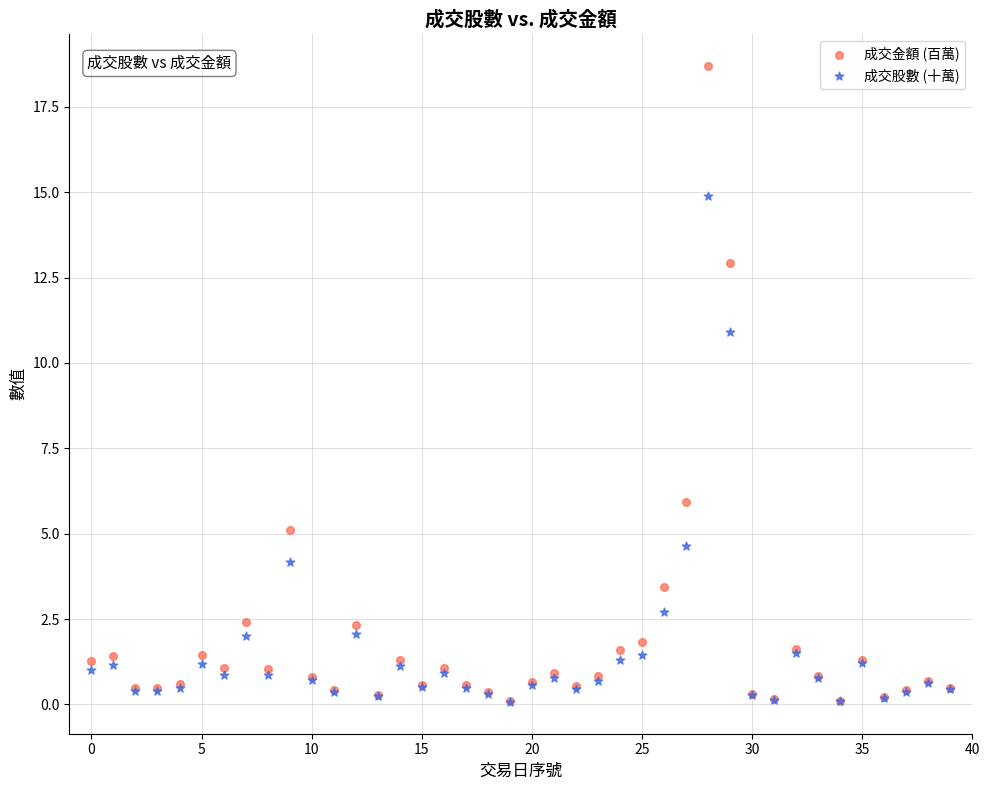

Across all series, what Y value is closest to 9?

10.9